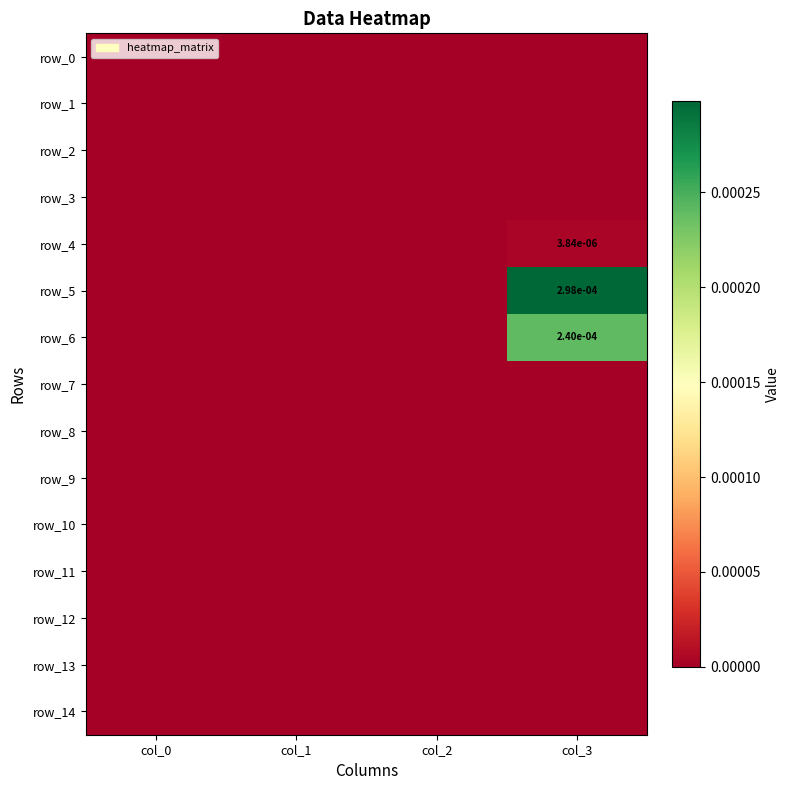

At which label is row_11 closest to 0?

col_0